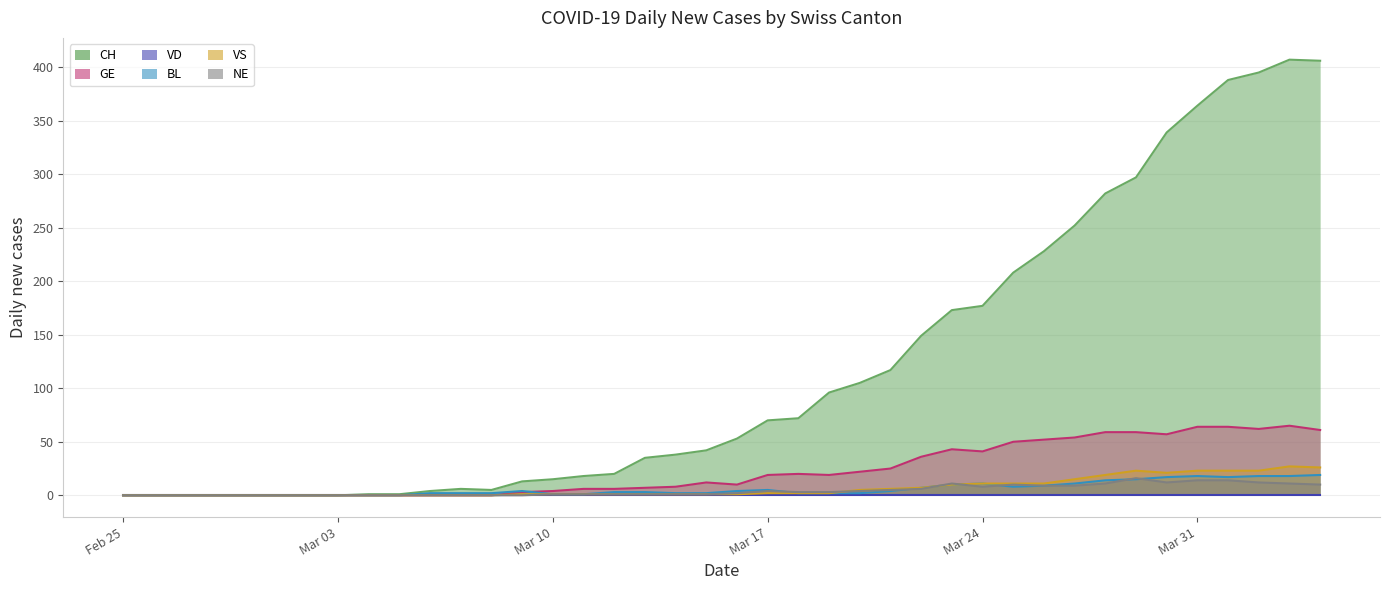

In GE, how many points are higher than both neighbors (excluding endpoints)?

4